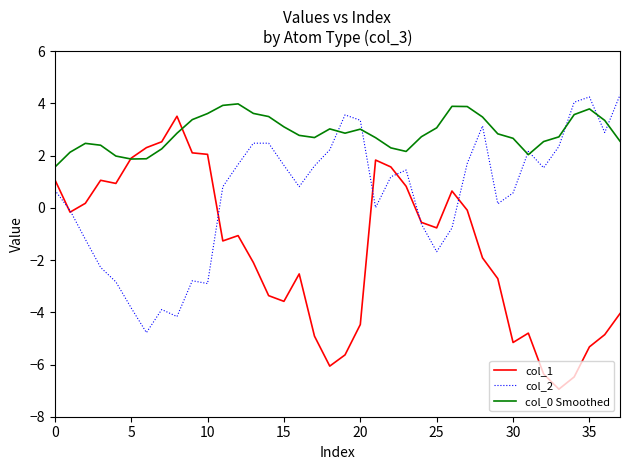

What is the highest value of the col_2 series?

4.3